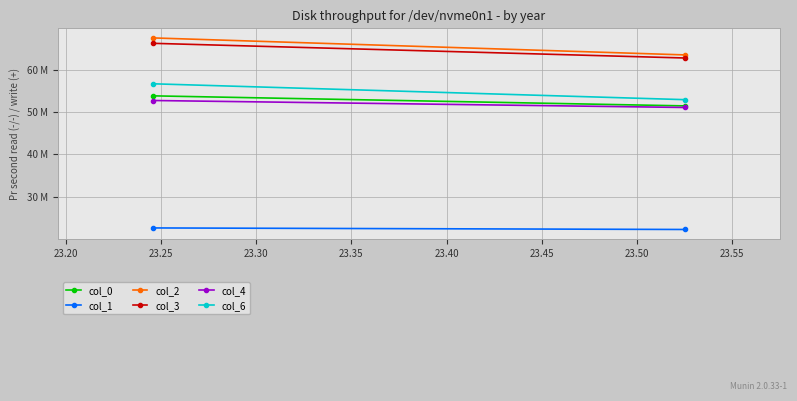

List the series in order of their peak value, lowest first.

col_1, col_4, col_0, col_6, col_3, col_2